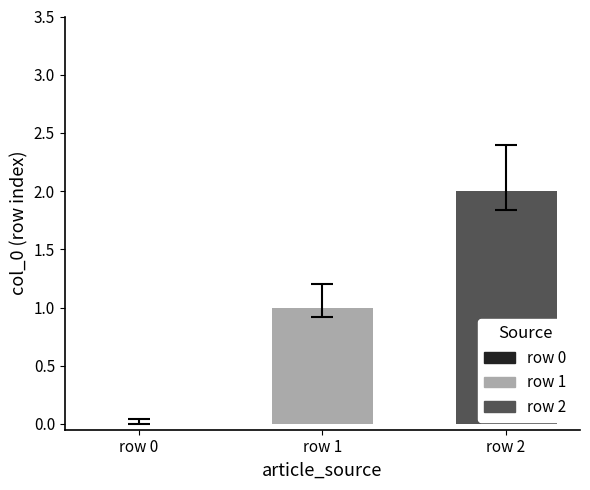

Which series has the largest range (max minus min)?

row 1